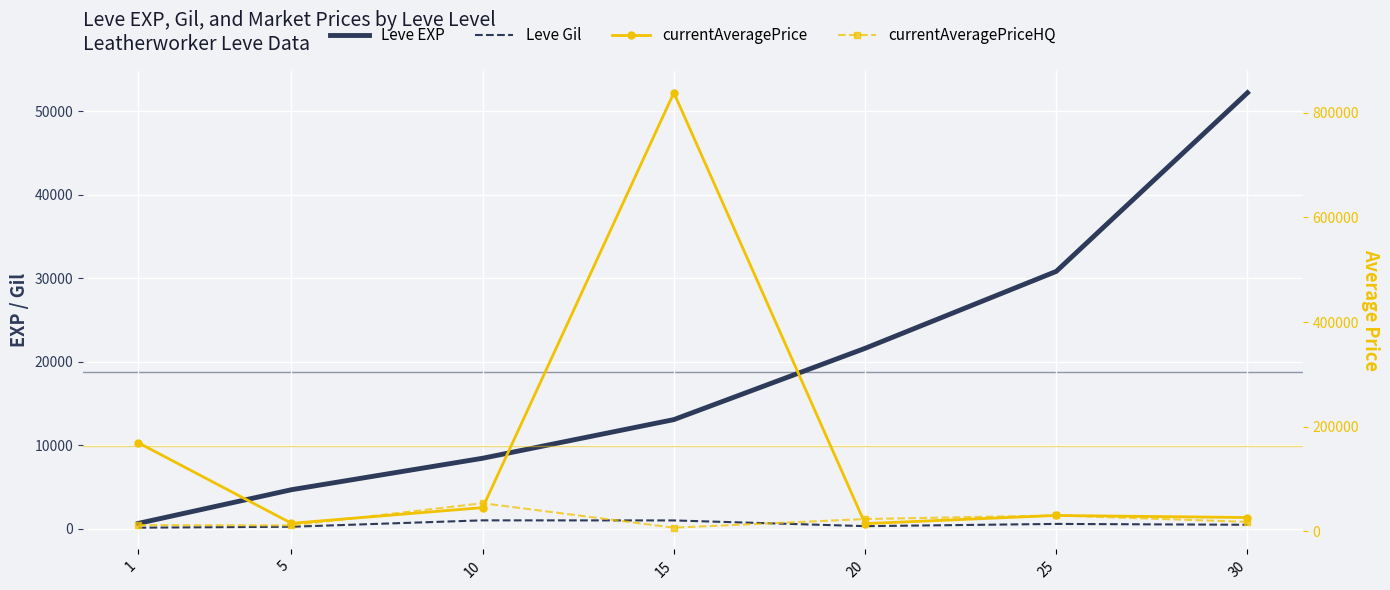

Which series has the largest total across all categories?

currentAveragePrice